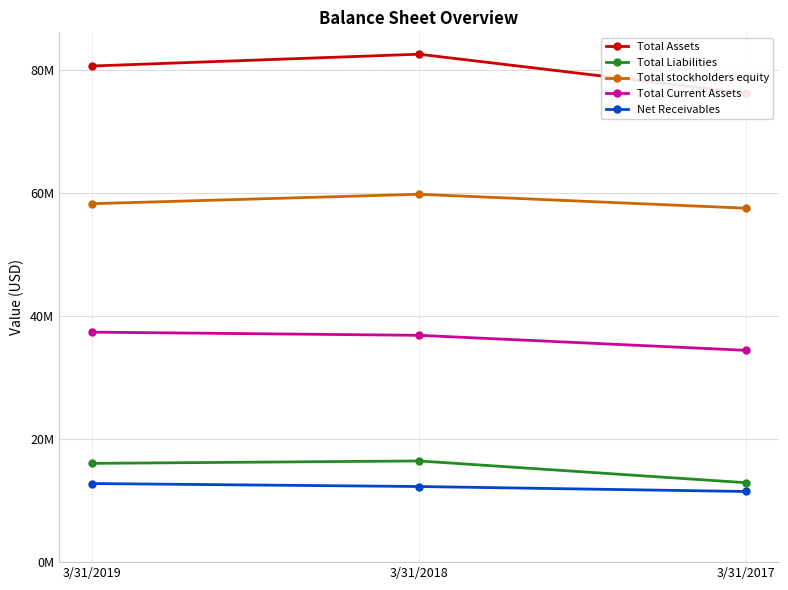

Reading left to right, list all the values displayed in this chart.

Total Assets: 80650000	82571000	76230000
Total Liabilities: 16054000	16451000	12911000
Total stockholders equity: 58268000	59804000	57537000
Total Current Assets: 37391000	36872000	34433000
Net Receivables: 12779000	12293000	11484000